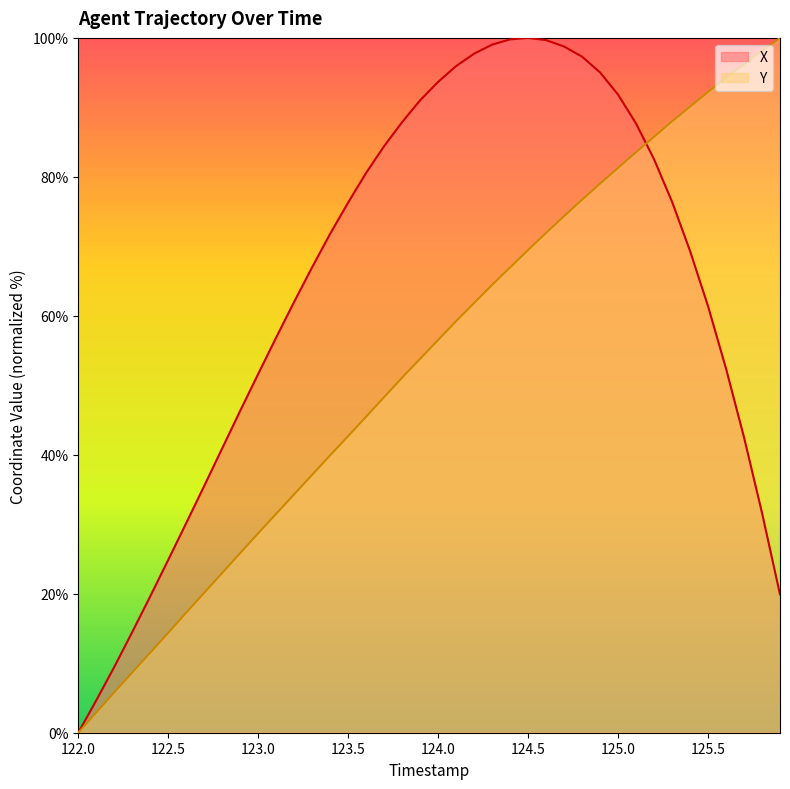

At which category does the chart reach its minimum across all series?

122.0